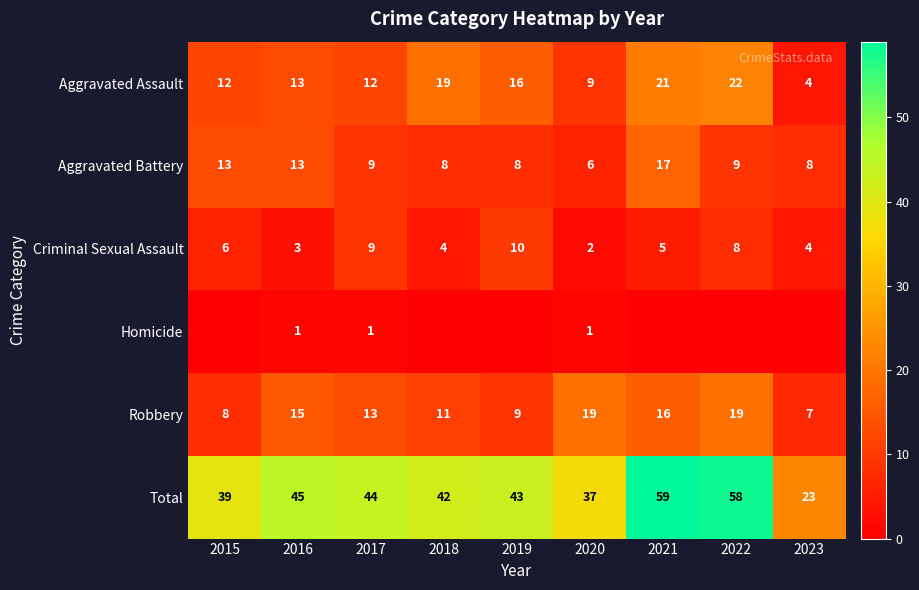

Is the value of Criminal Sexual Assault at 2023 greater than the value of Robbery at 2020?

No